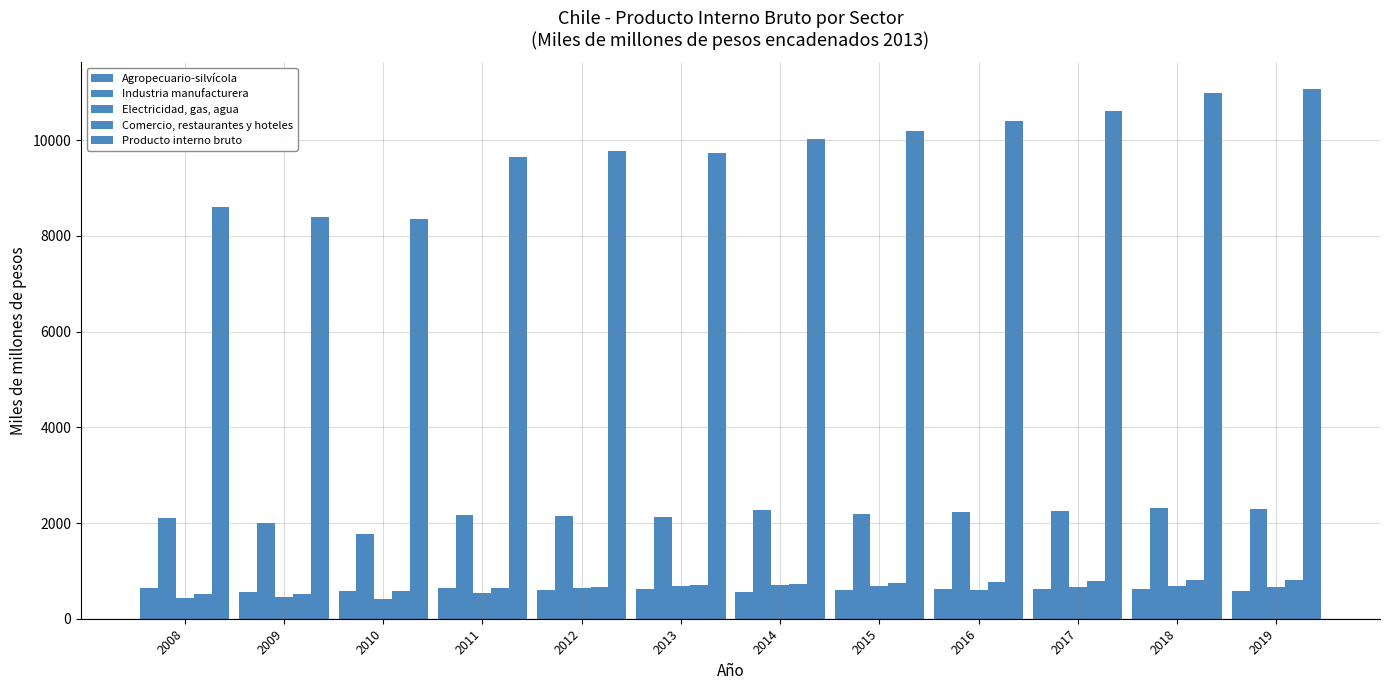

How many data points in Electricidad, gas, agua are less than 655?

6